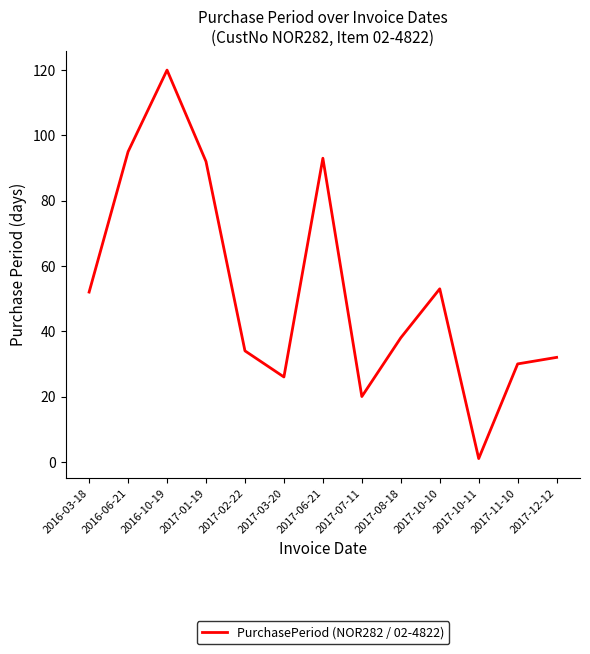

Reading right to left, what are all the values shown in this chart?

2017-12-12=32	2017-11-10=30	2017-10-11=1	2017-10-10=53	2017-08-18=38	2017-07-11=20	2017-06-21=93	2017-03-20=26	2017-02-22=34	2017-01-19=92	2016-10-19=120	2016-06-21=95	2016-03-18=52